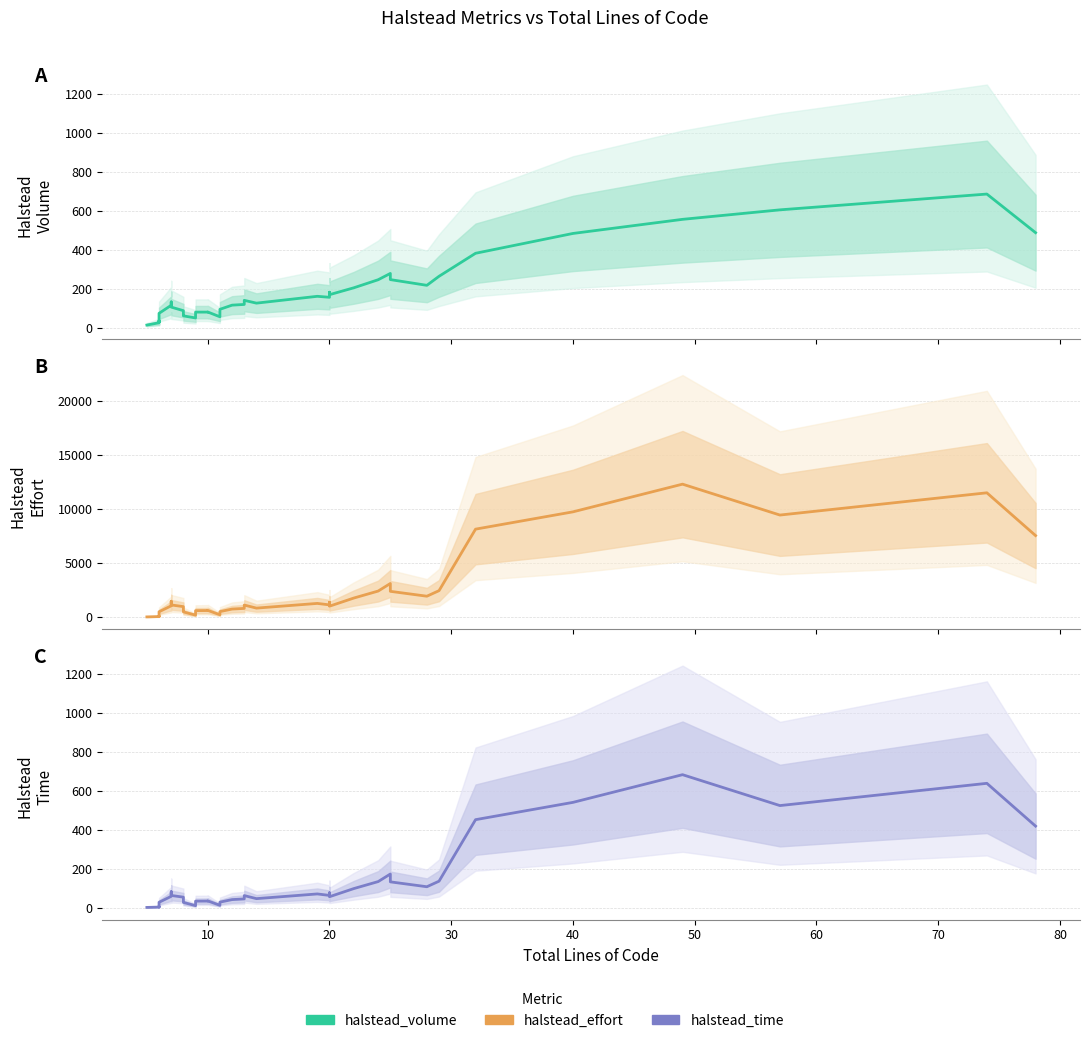

Which series has the widest spread of values?

Halstead
Effort